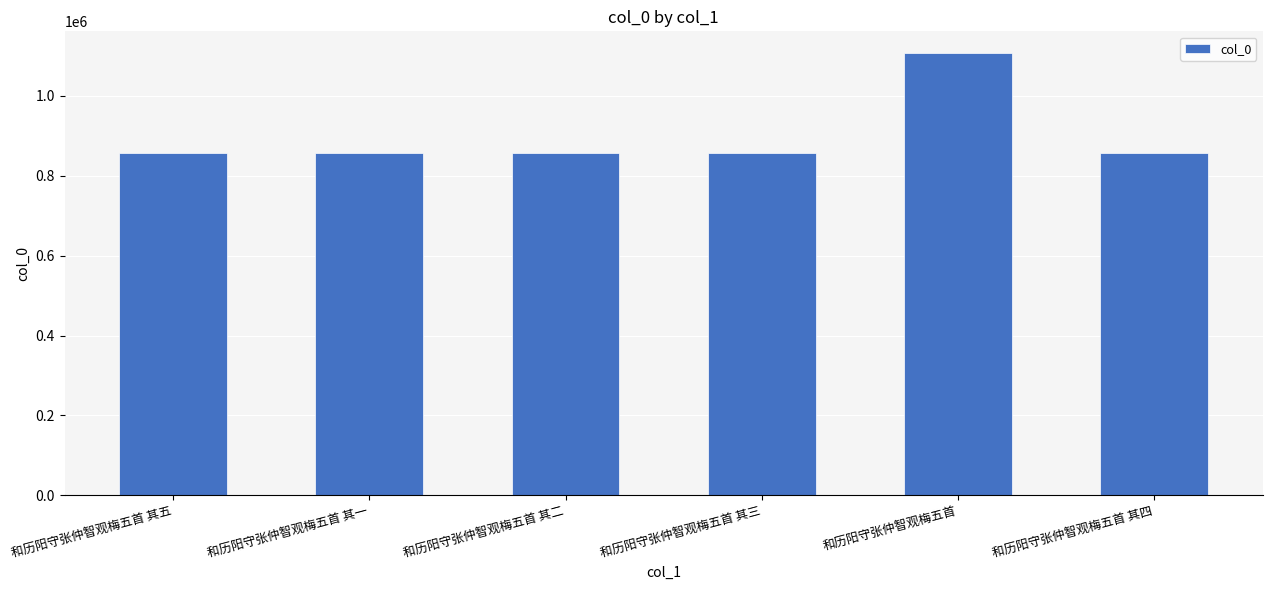

What is the label of the 5th bar from the right?

和历阳守张仲智观梅五首 其一